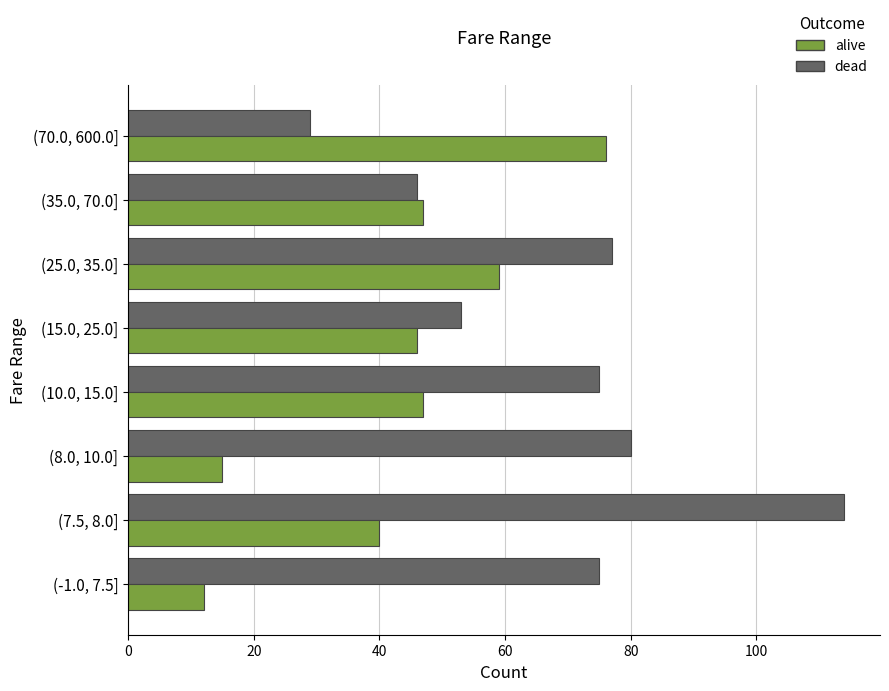

How many data points does each series have?

8